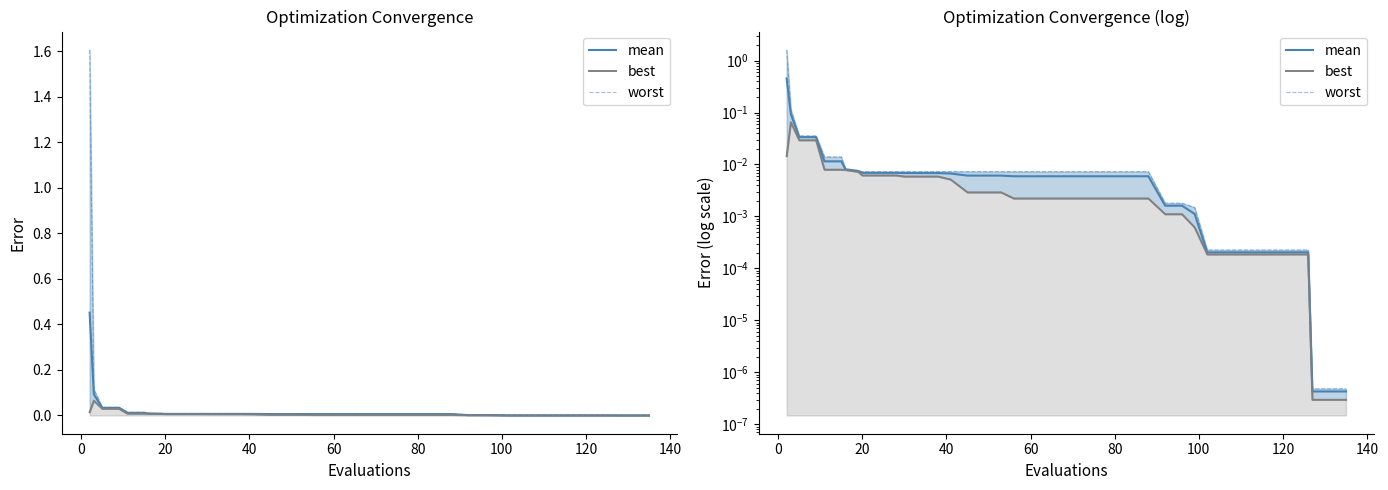

The best series shows 0.0 at 20. True or false?

True